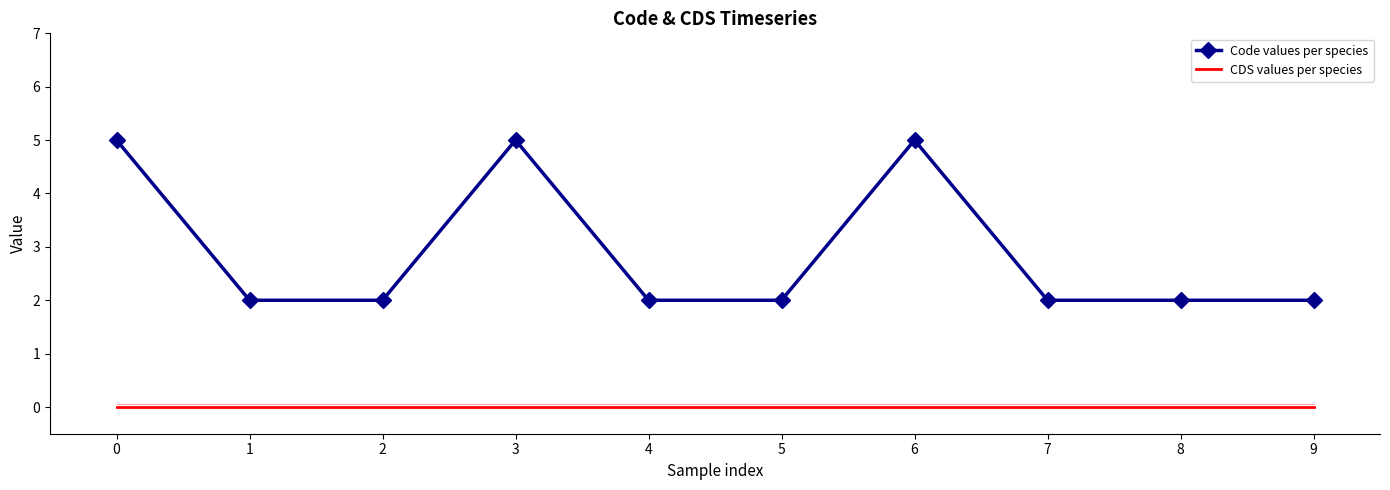

What is the spread (max minus min) of values at 6?

5